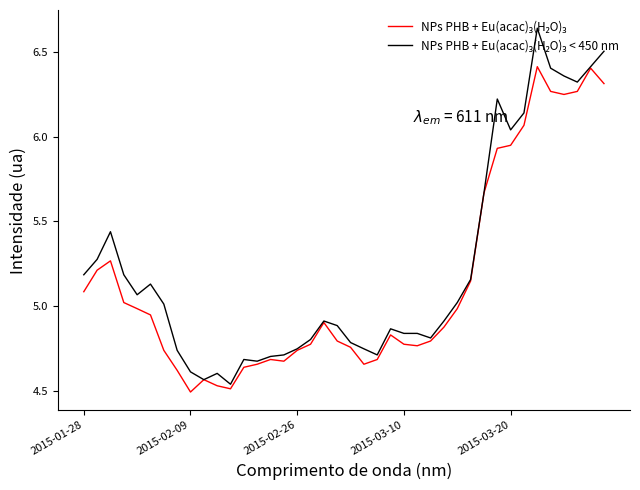

What is the average value of the NPs PHB + Eu(acac)₃(H₂O)₃ < 450 nm series?

5.2